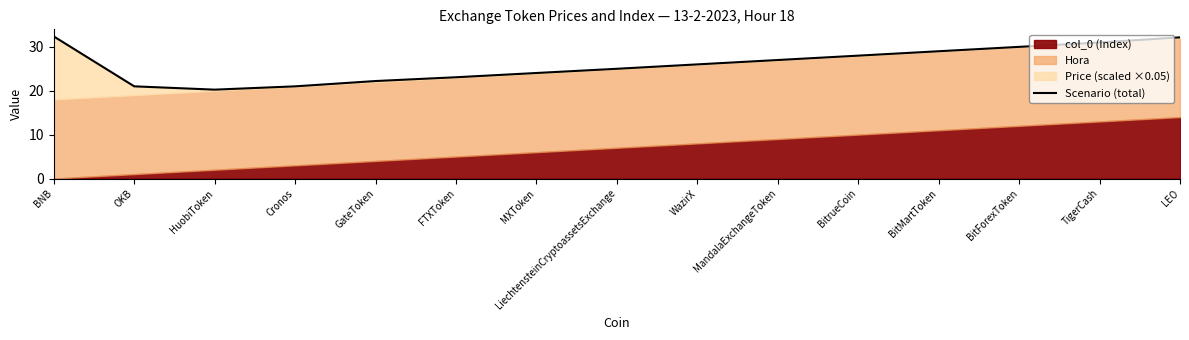

How many lines are shown in the chart?

1